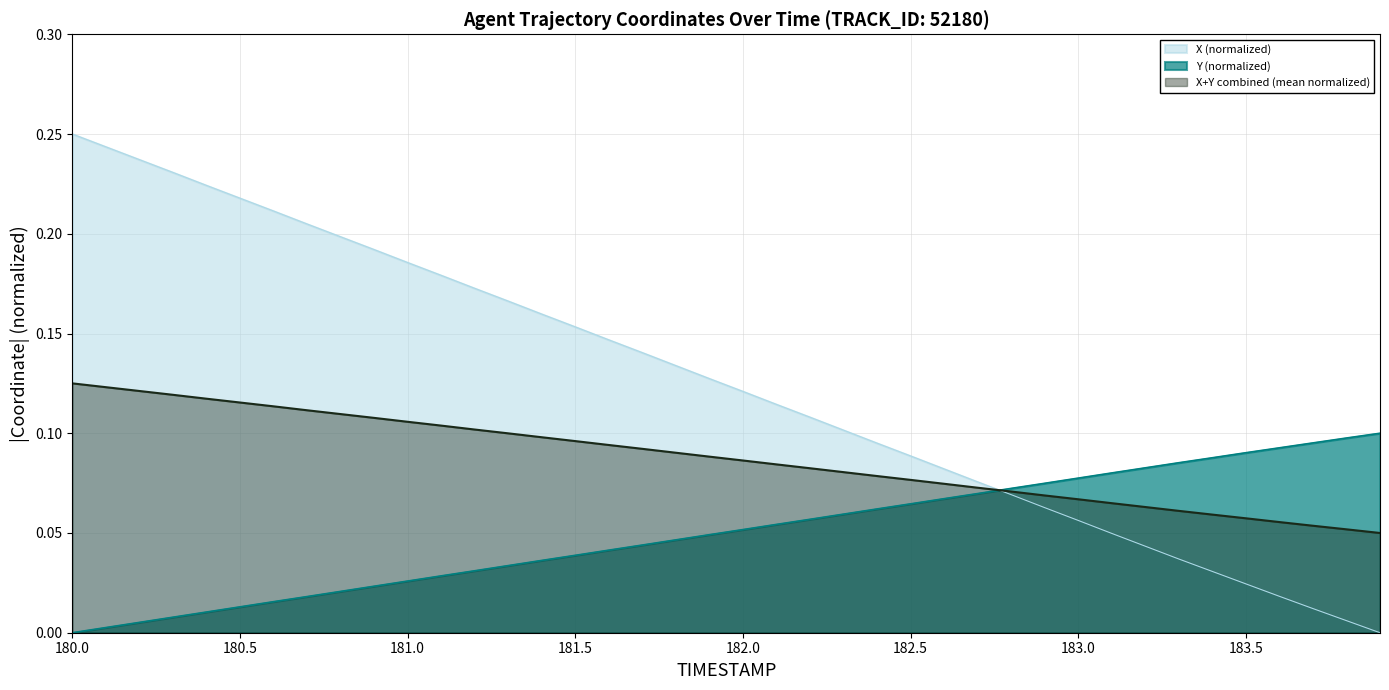

True or false: Y has more than 0 points higher than both neighbors.

False